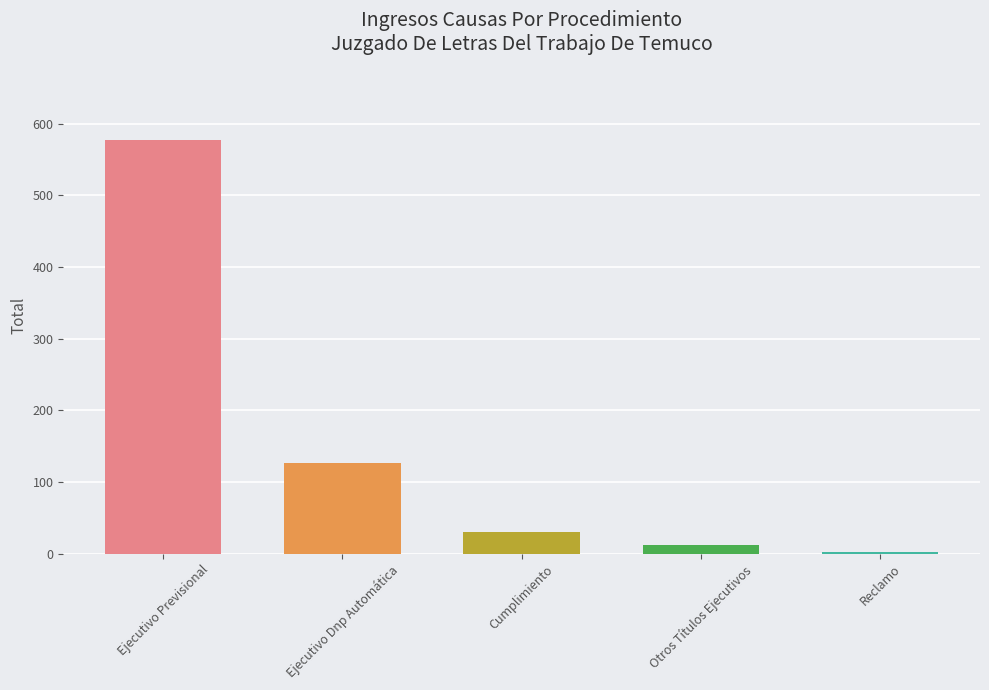

Read the value at Ejecutivo Previsional.

577